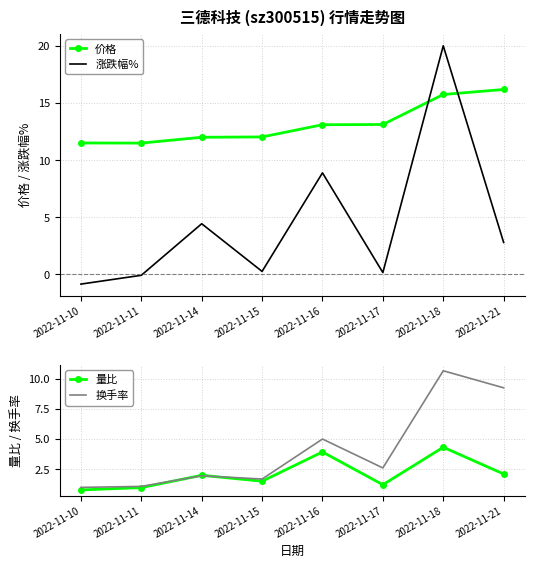

What is the maximum value for 换手率?

10.7